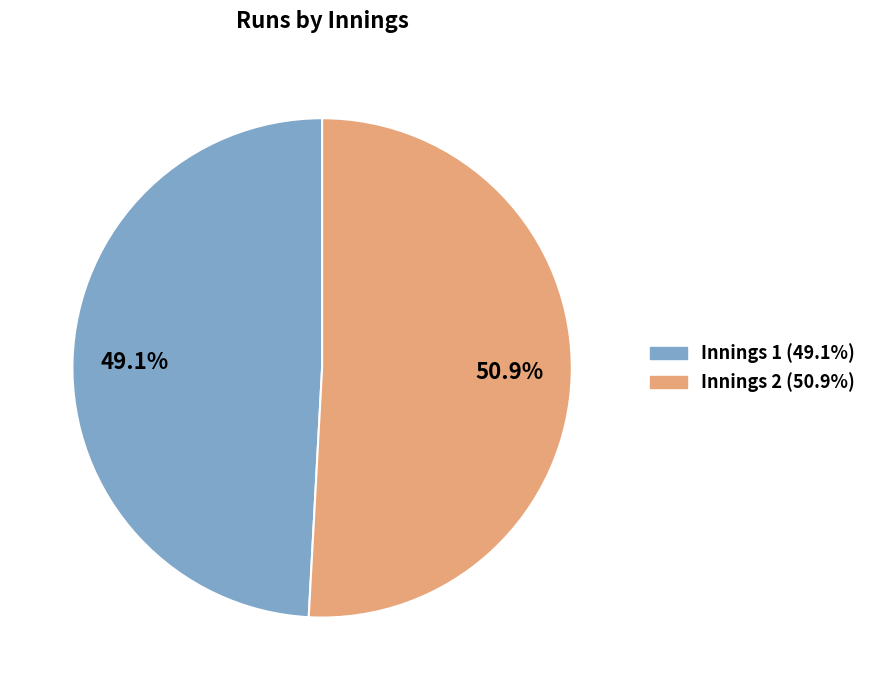

Is there a majority slice in this chart?

Yes